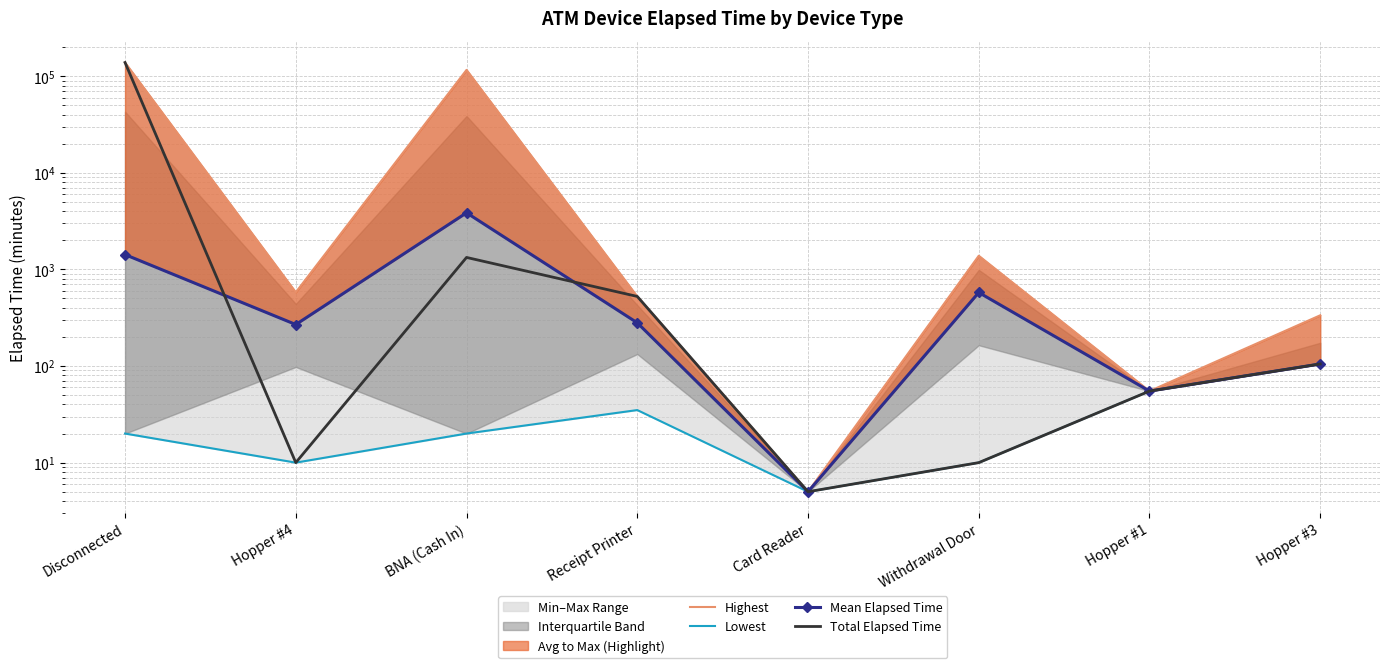

What is the difference between the highest and lowest values at Withdrawal Door?

1375.0